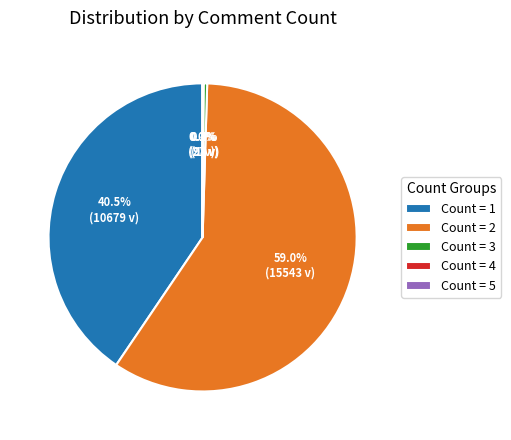

What is the largest slice in the pie chart?

Count = 2